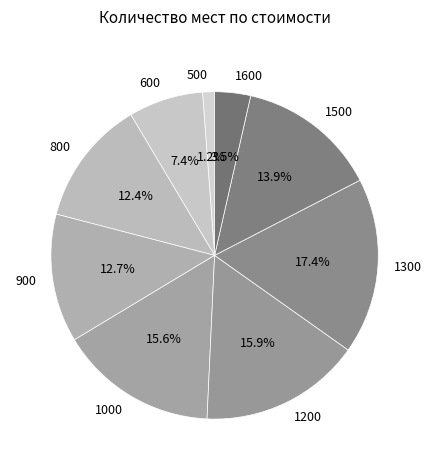

To the nearest percent, what is the difference between the 600 and 1000 slice percentages?

8%